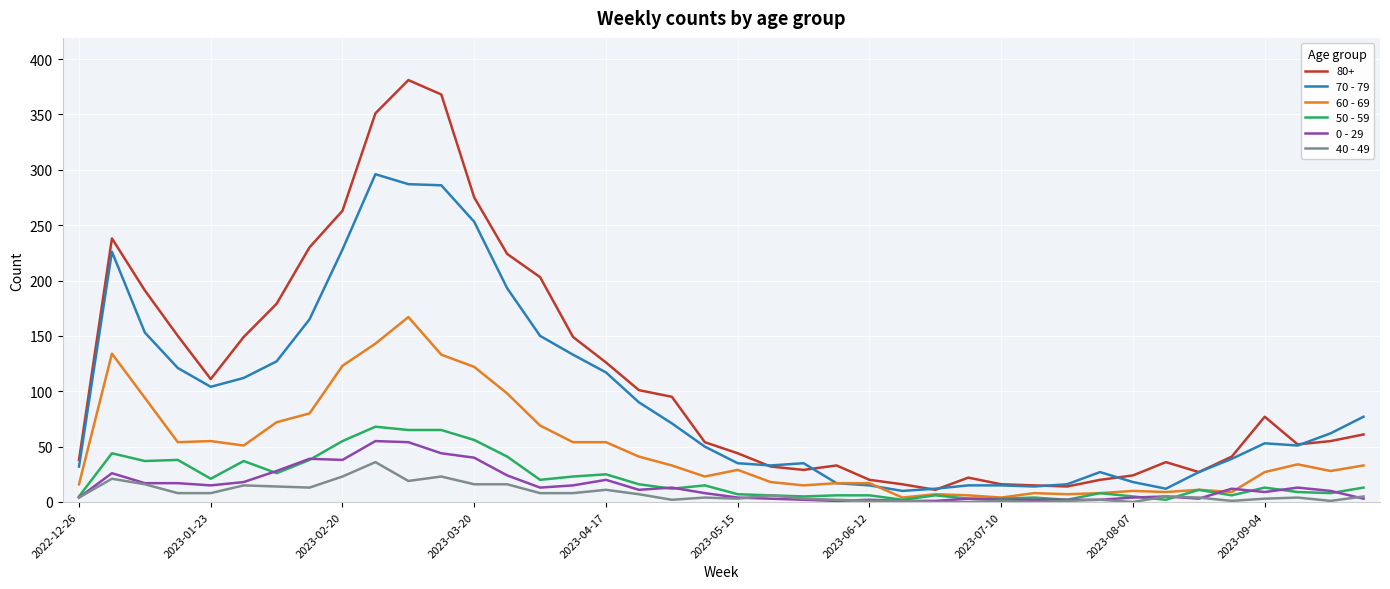

True or false: 0 - 29 and 80+ cross at least once.

False